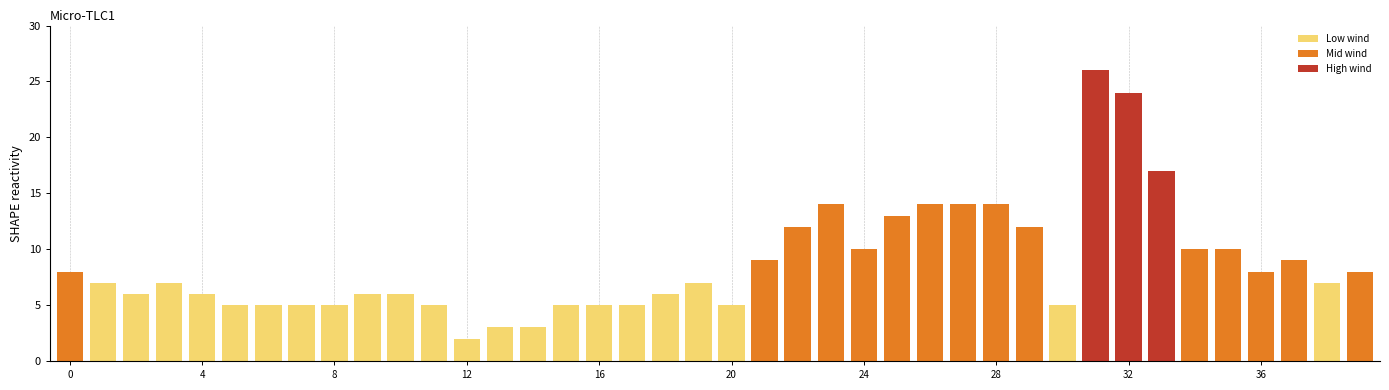

What is the difference between the maximum and minimum values?

24